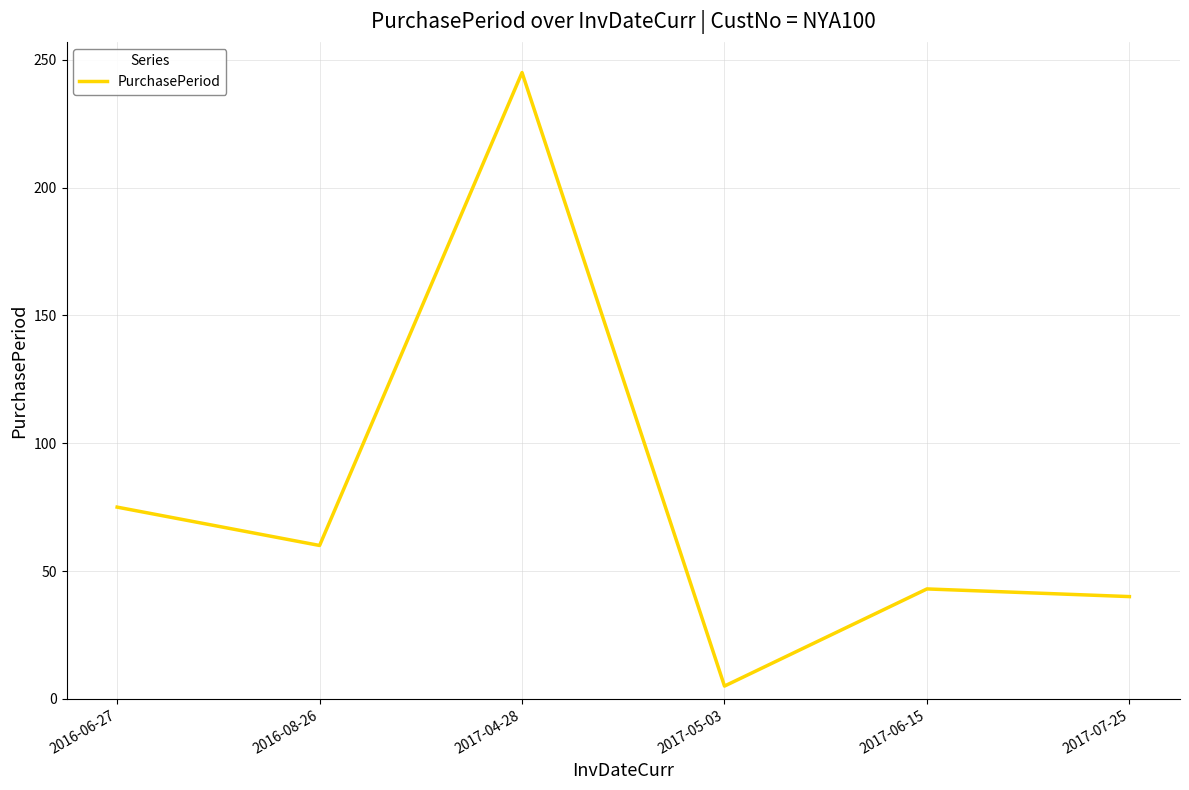

The value at 2017-04-28 is 87. True or false?

False